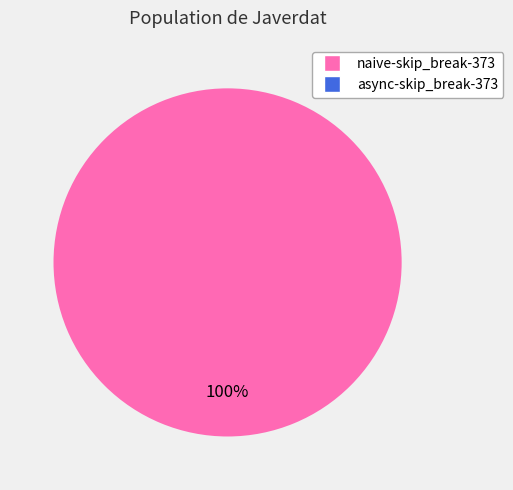

Is there a majority slice in this chart?

Yes